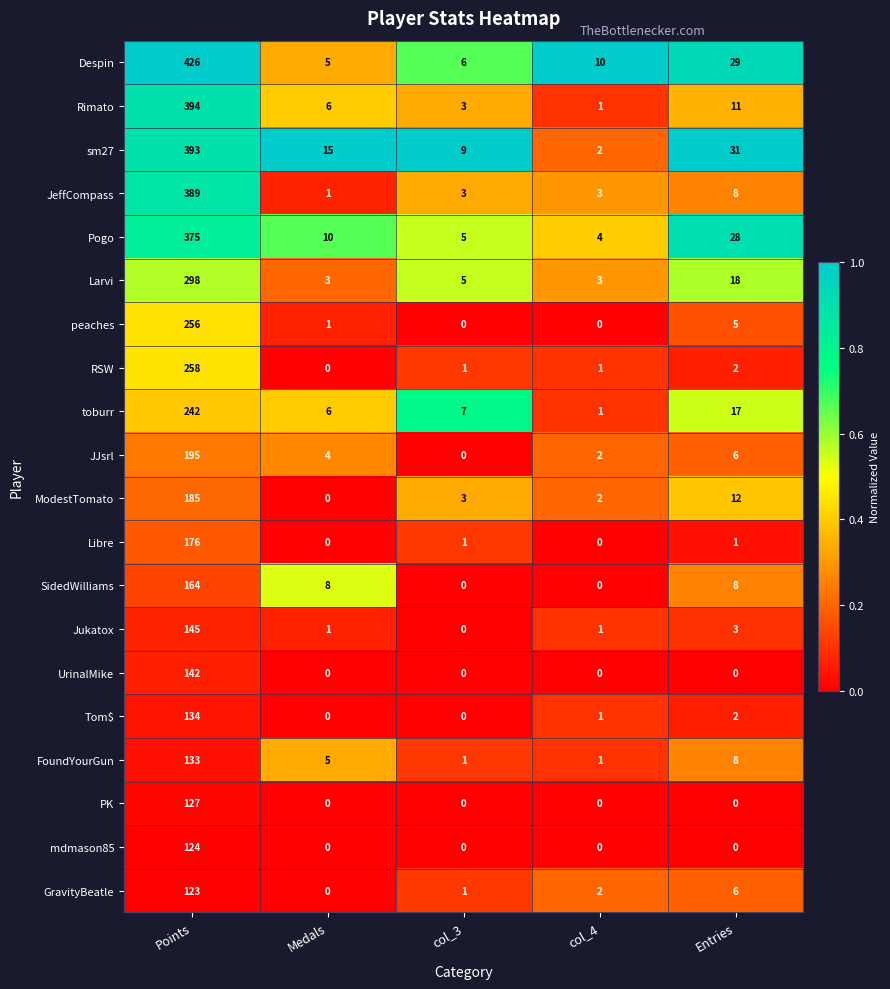

At which category does the chart reach its peak across all series?

Points